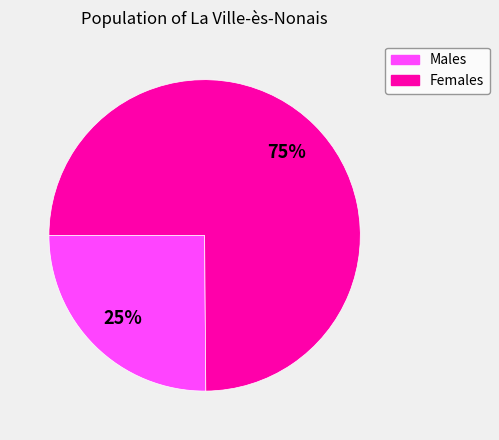

Count the number of slices in the pie.

2